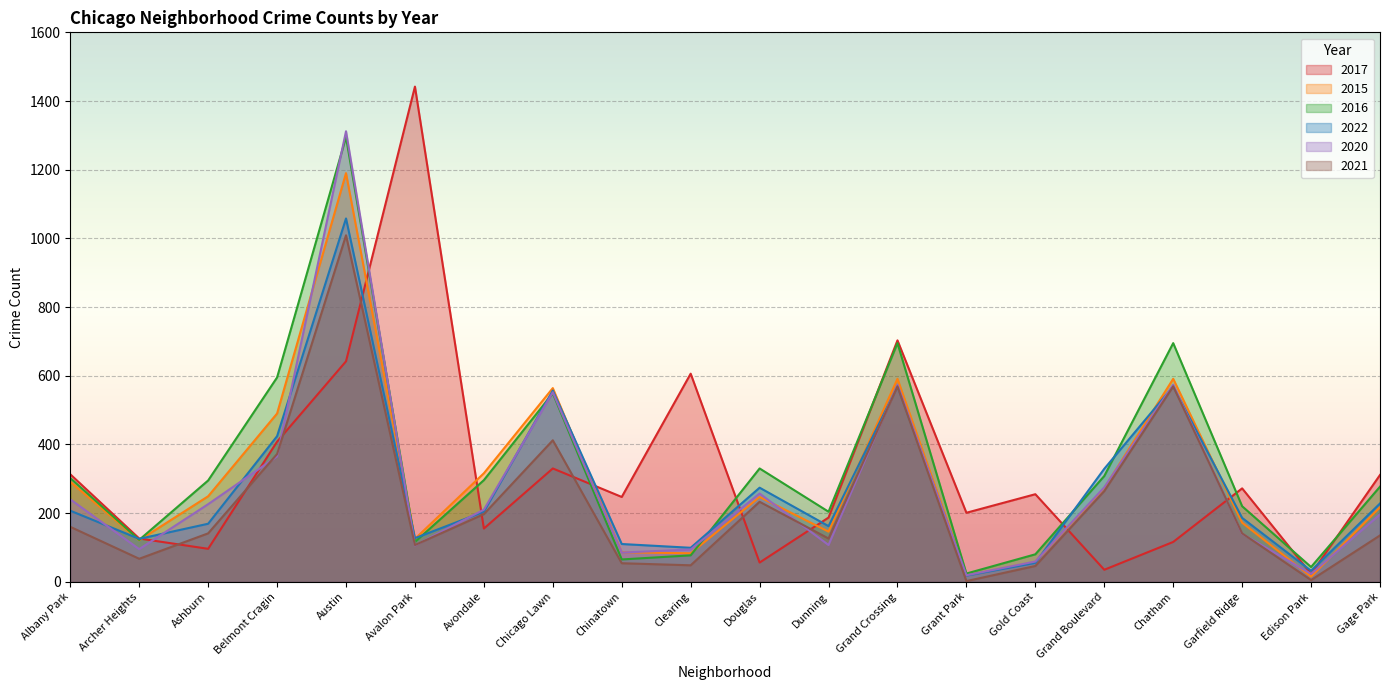

True or false: 2020 and 2021 cross at least once.

True